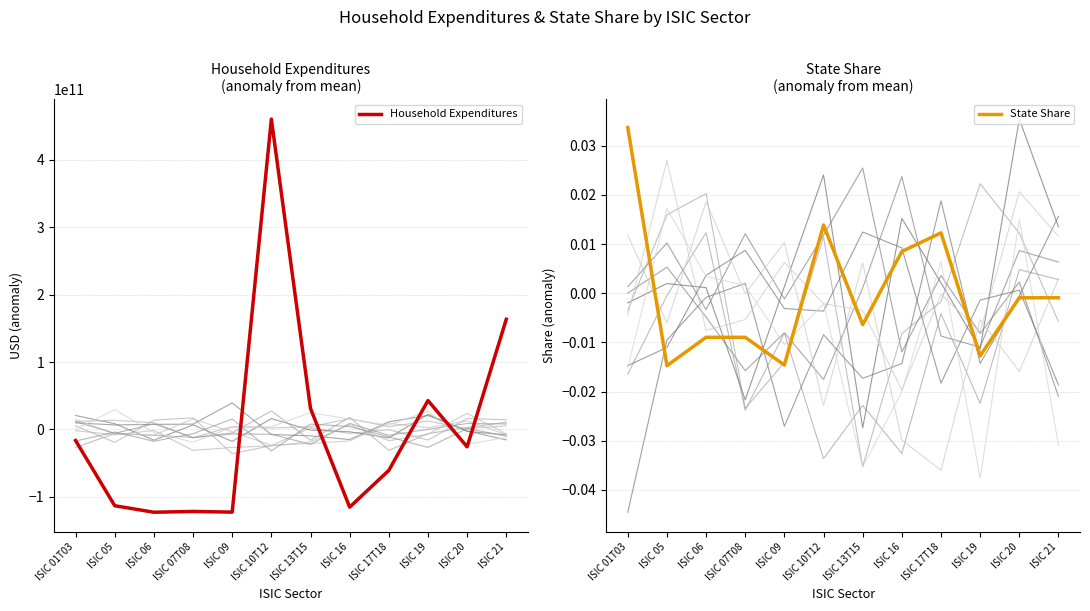

Which category has the lowest value across all series?

ISIC 06